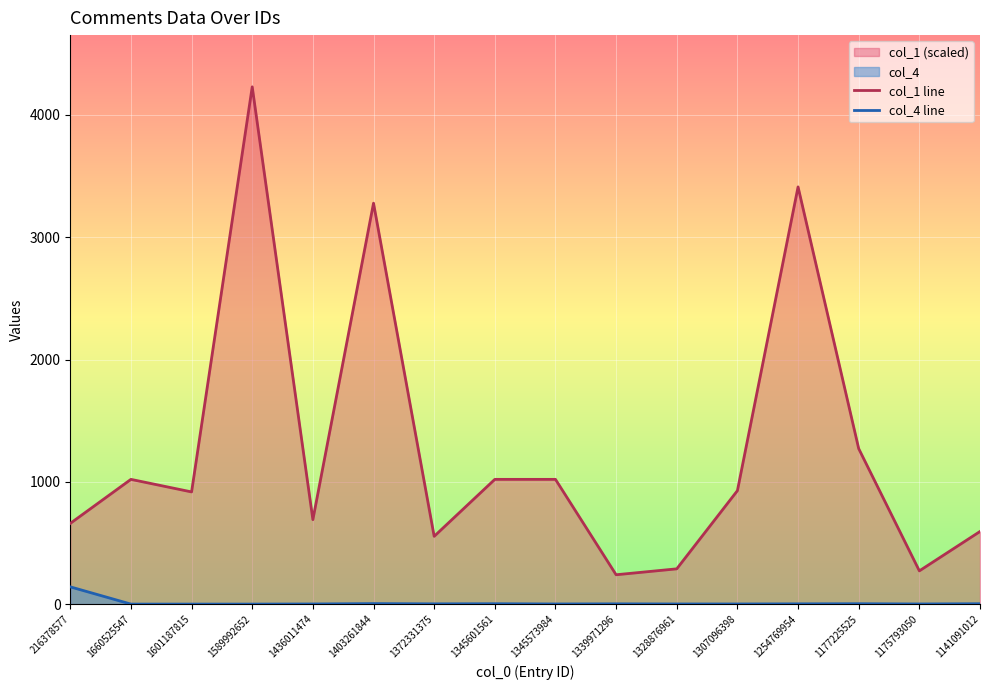

At how many categories does at least one series exceed 3676?

1